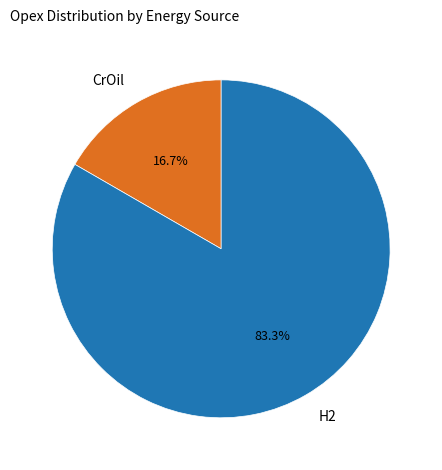

True or false: H2 accounts for 83% of the total.

True